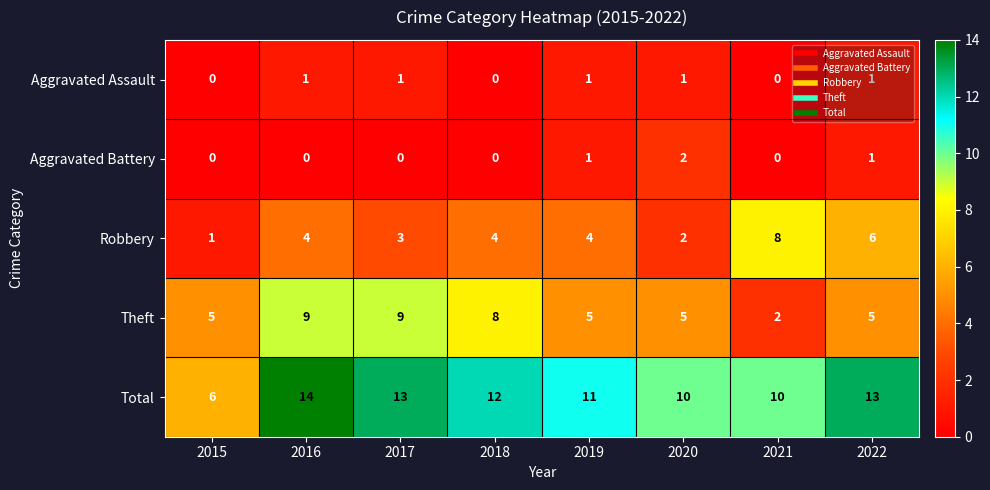

Read the Theft value at 2018.

8